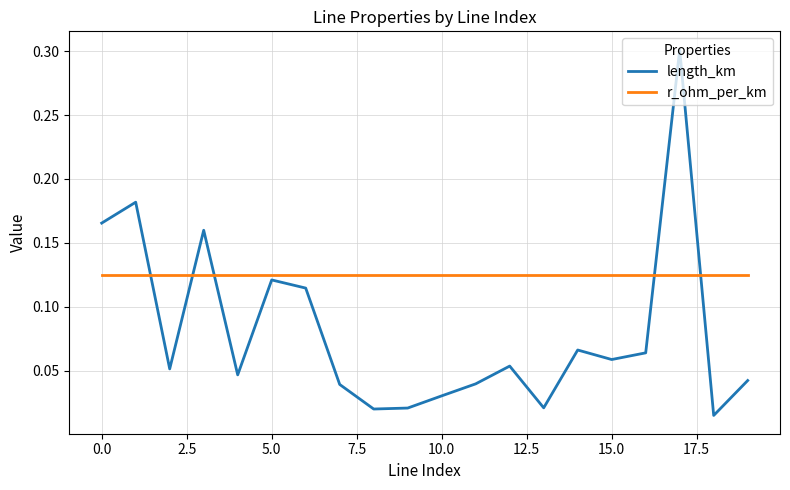

What is the highest value of the length_km series?

0.3